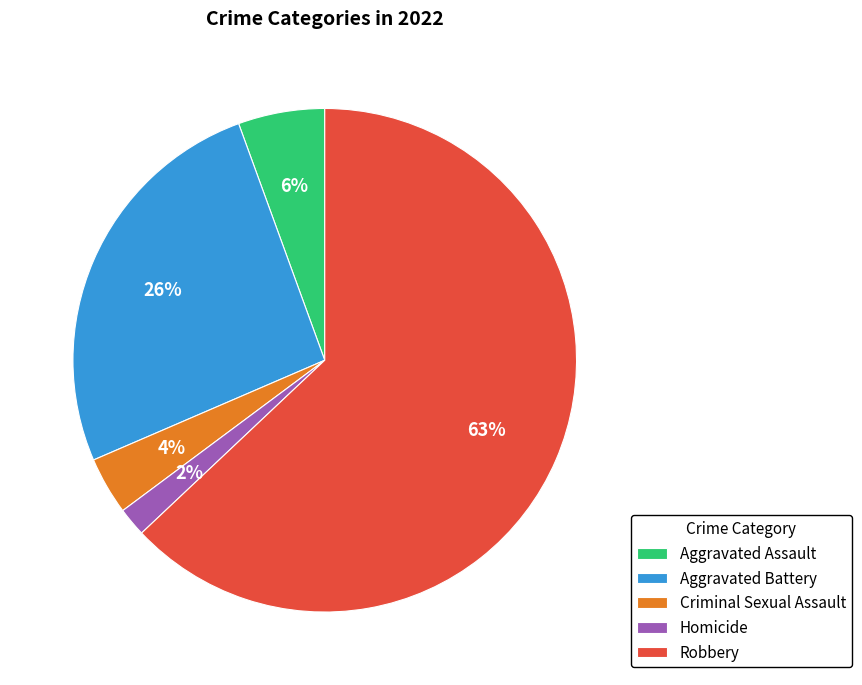

Is there any slice that represents more than half of the pie?

Yes